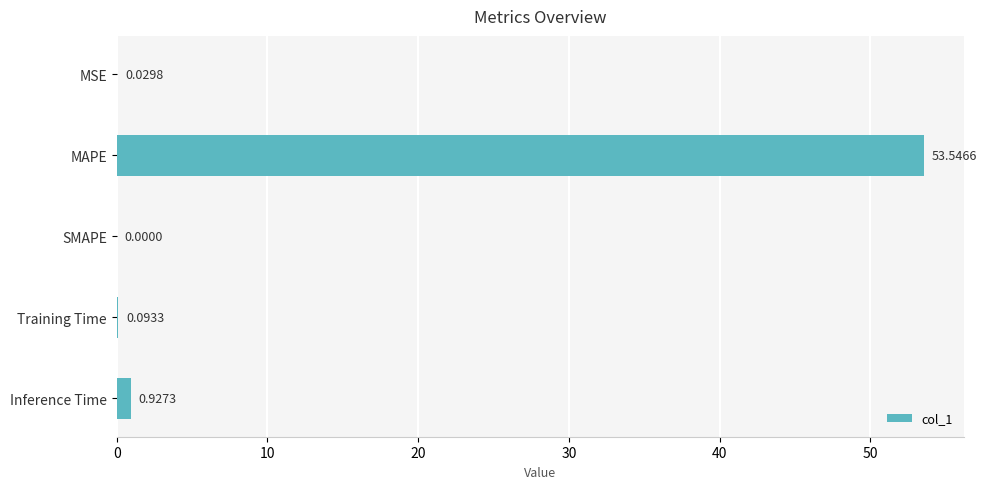

Which has a higher value, MAPE or Training Time?

MAPE